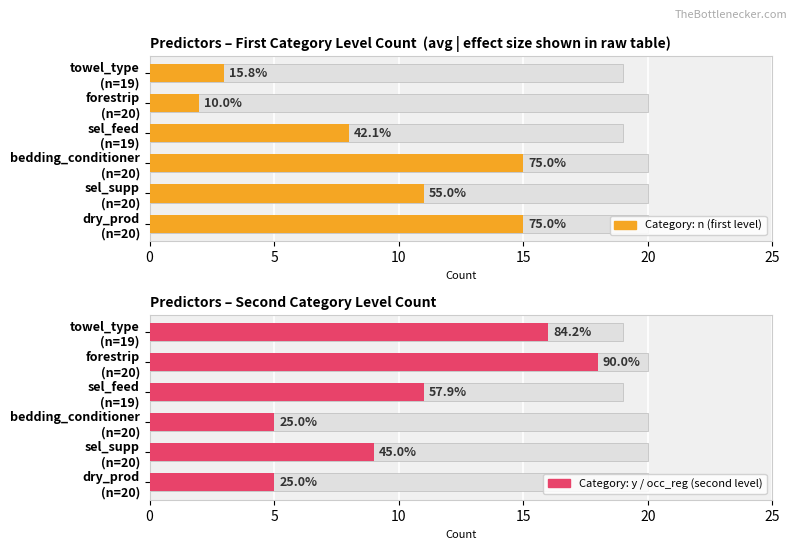

How many groups of bars are there?

6